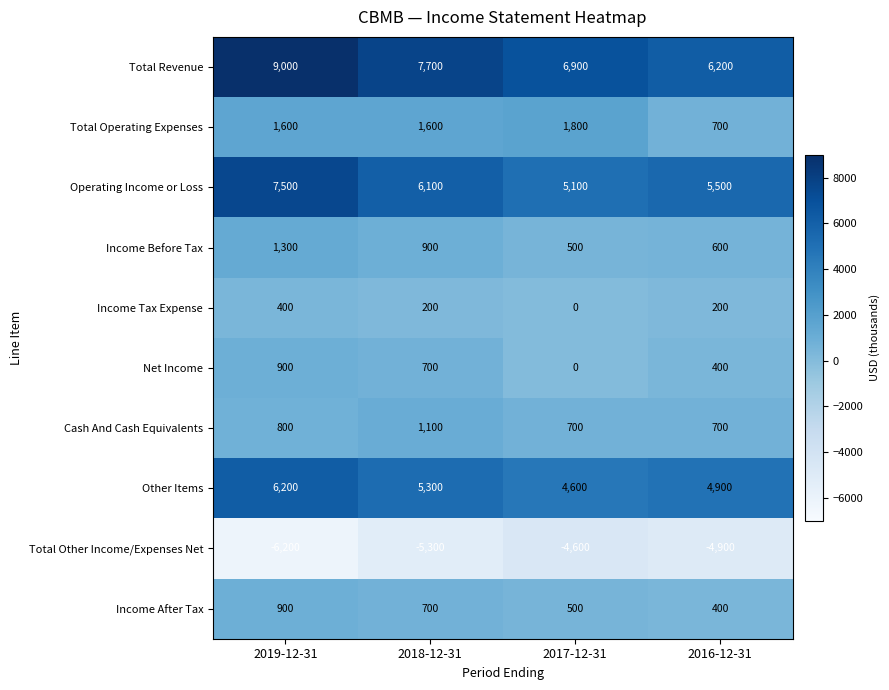

Which series changed the most between 2019-12-31 and 2016-12-31?

Total Revenue